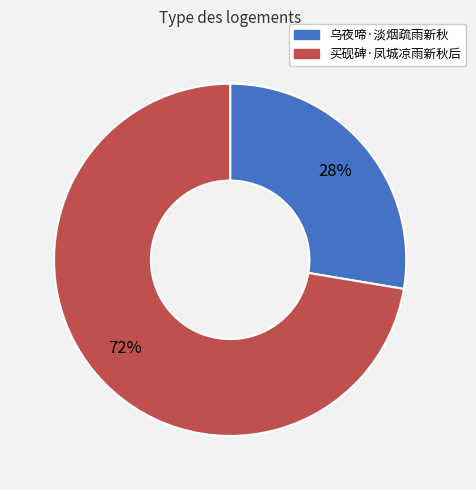

True or false: 乌夜啼·淡烟疏雨新秋 accounts for 28% of the total.

True